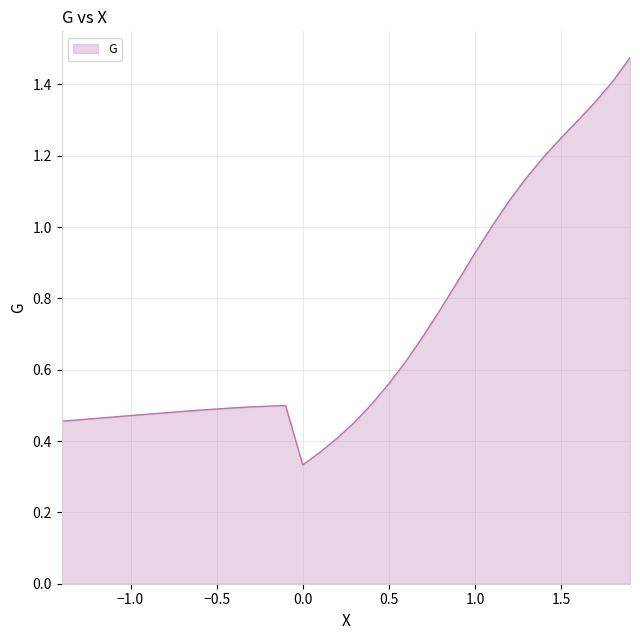

The chart shows a value of 0.2 at −0.5. True or false?

False